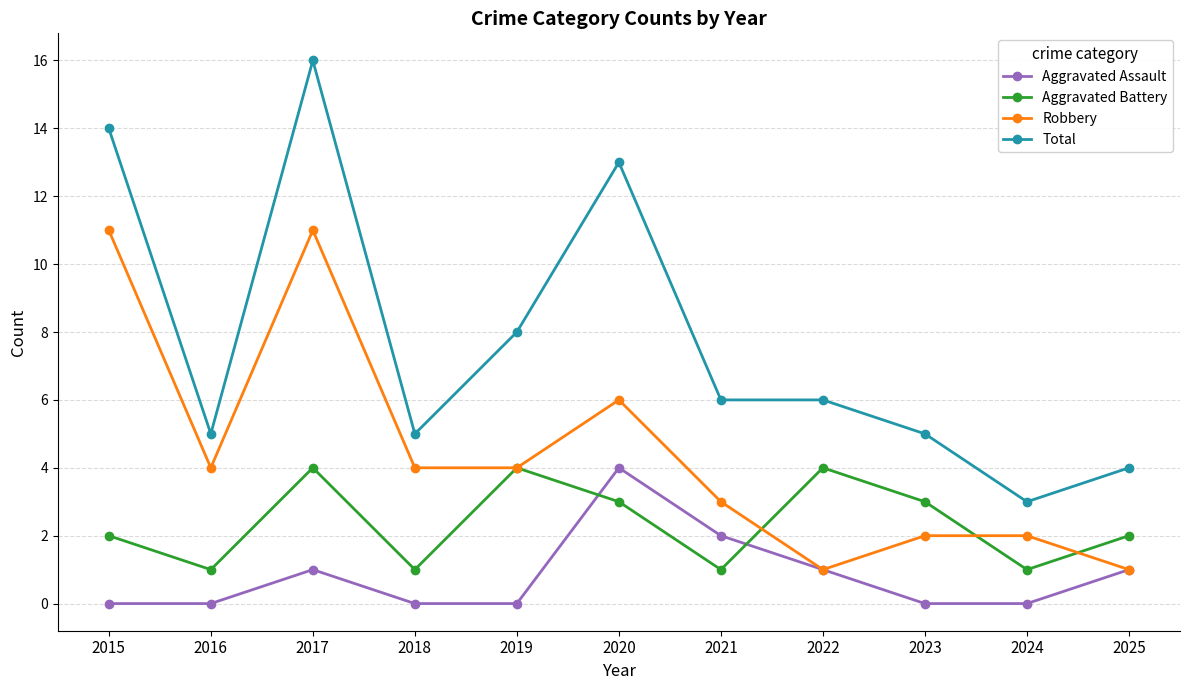

How many lines are shown in the chart?

4